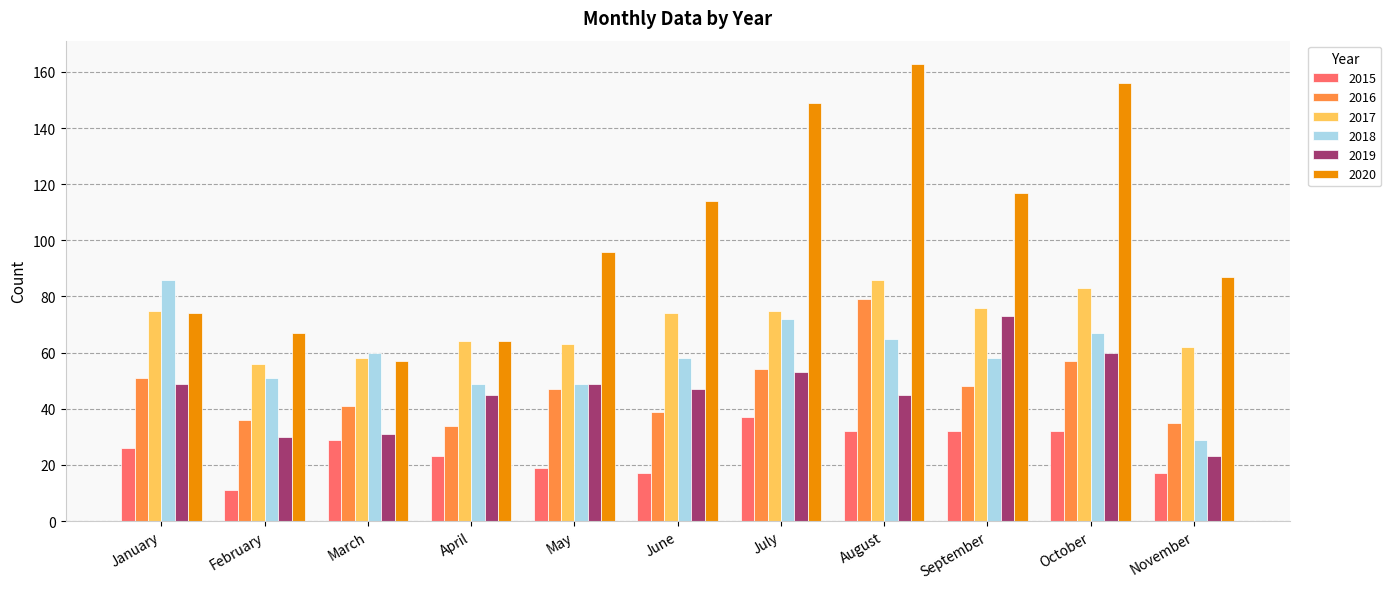

What are all the series names shown in the legend?

2015, 2016, 2017, 2018, 2019, 2020